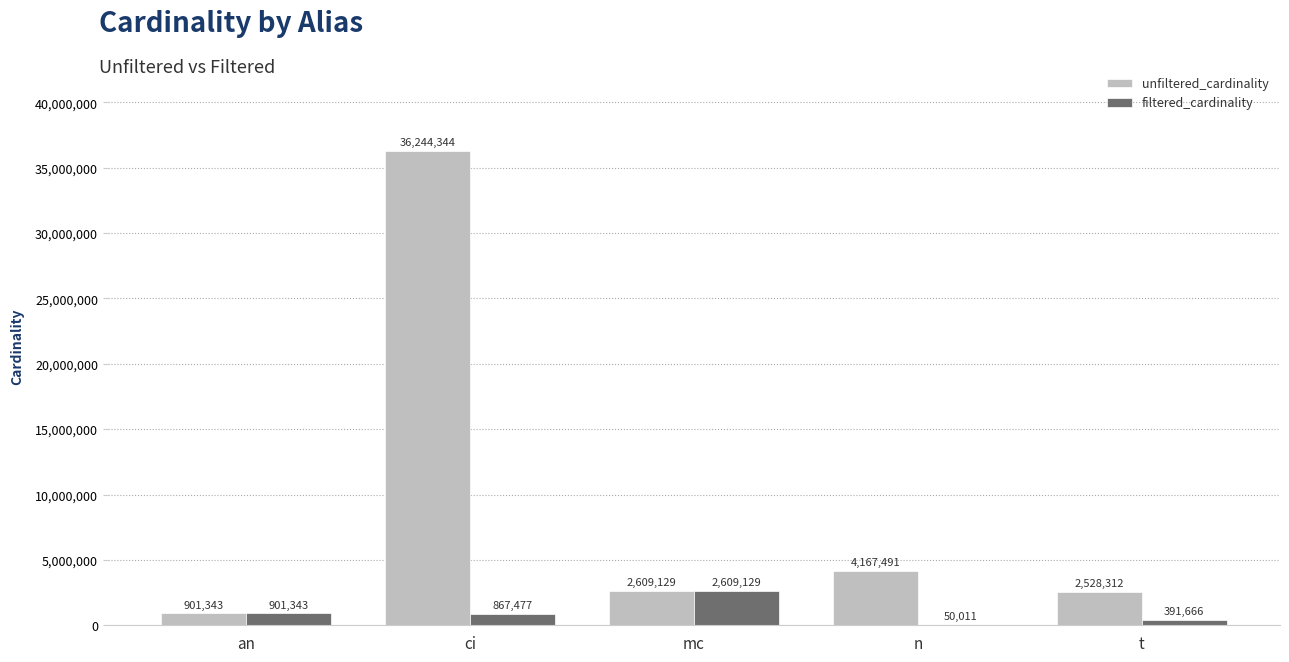

At which label does filtered_cardinality reach its peak?

mc